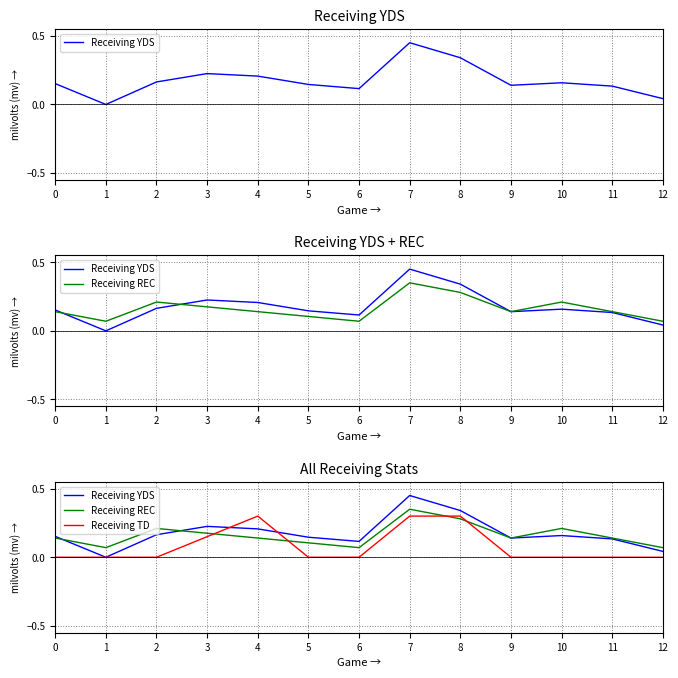

Which series has the largest range (max minus min)?

Receiving YDS